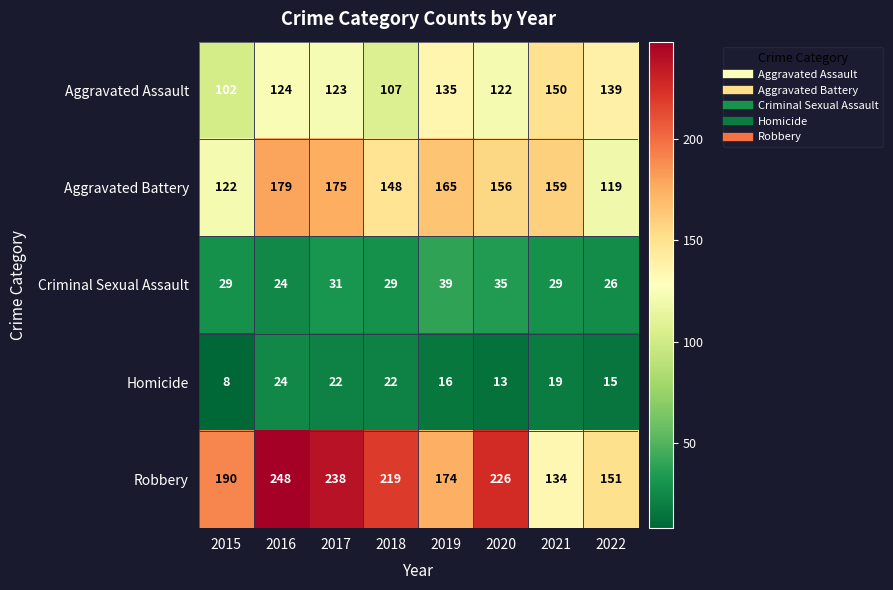

What is the lowest value of the Homicide series?

8